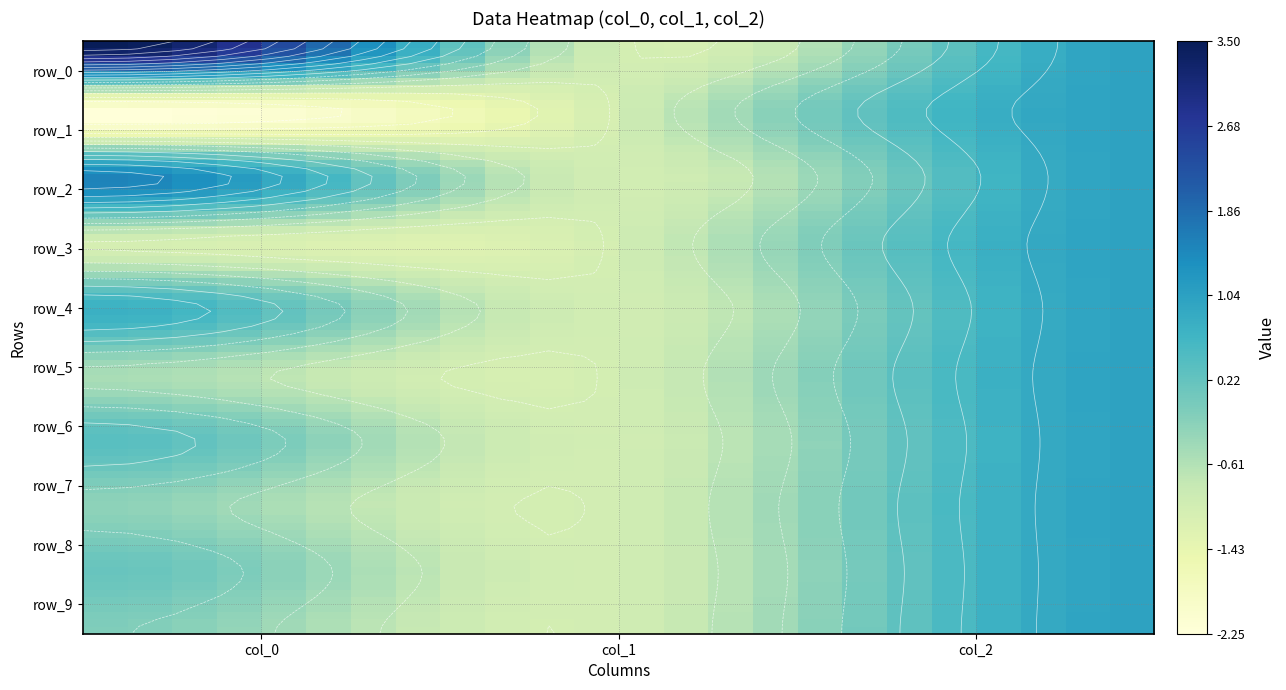

Reading right to left, what are all the values shown in this chart?

row_0: 2=1.0	1=-1.0	0=3.5
row_1: 2=1.0	1=-1.0	0=-2.2
row_2: 2=1.0	1=-1.0	0=1.5
row_3: 2=1.0	1=-1.0	0=-1.0
row_4: 2=1.0	1=-1.0	0=0.7
row_5: 2=1.0	1=-1.0	0=-0.5
row_6: 2=1.0	1=-1.0	0=0.3
row_7: 2=1.0	1=-1.0	0=-0.2
row_8: 2=1.0	1=-1.0	0=0.2
row_9: 2=1.0	1=-1.0	0=-0.1